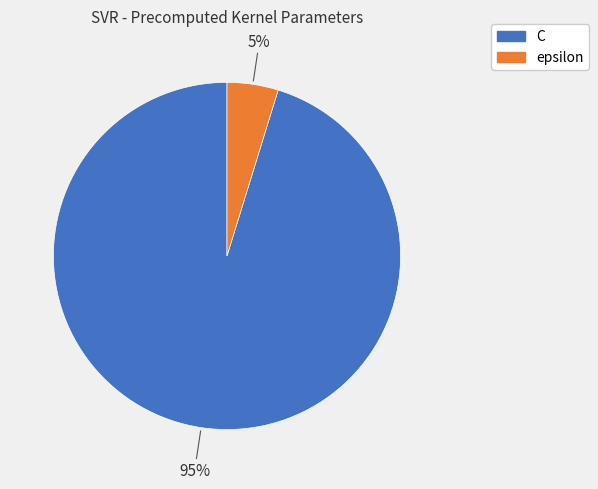

Which has a higher value, epsilon or C?

C